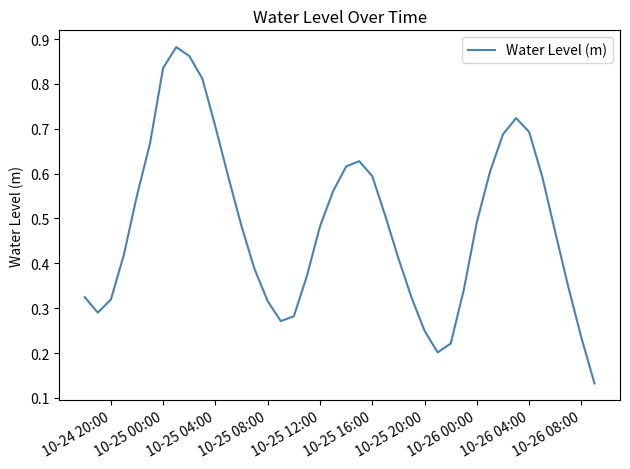

Is it true that the value at 10-25 08:00 is 0.1?

False